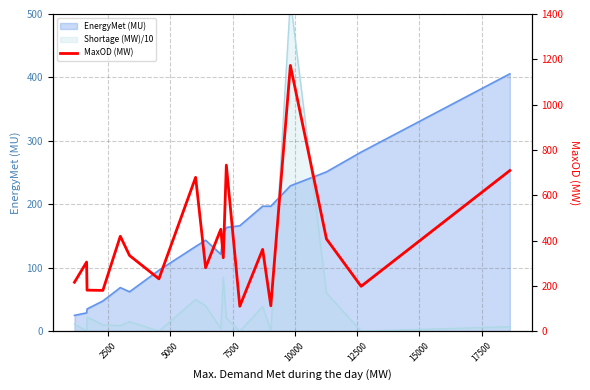

At which label does the data first exceed 324?

10000